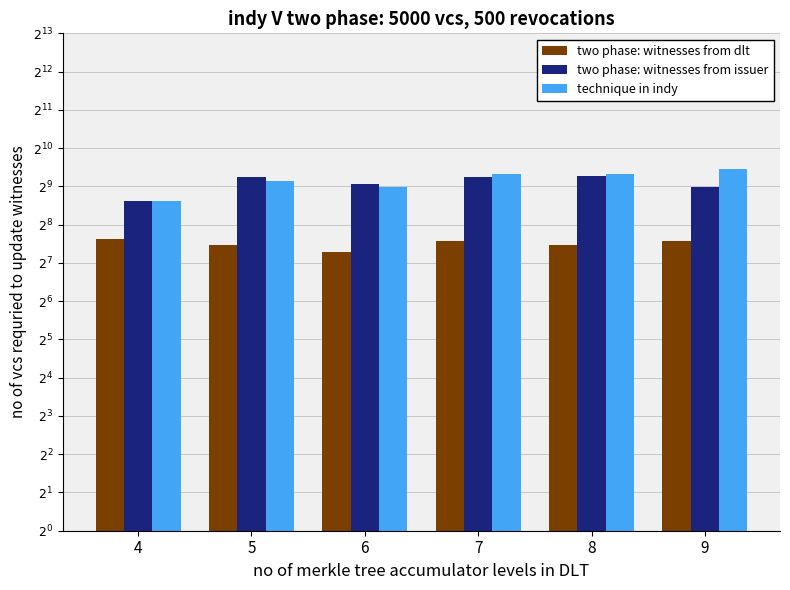

What is the maximum value shown in the chart?

699.0